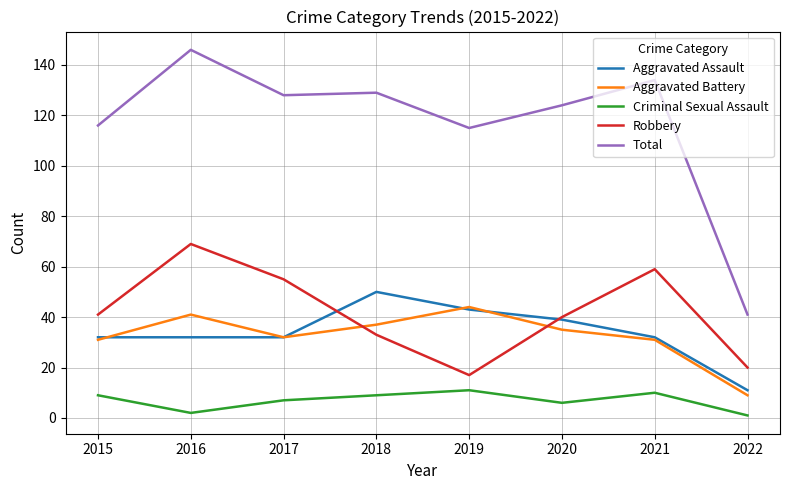

What are all the series names shown in the legend?

Aggravated Assault, Aggravated Battery, Criminal Sexual Assault, Robbery, Total